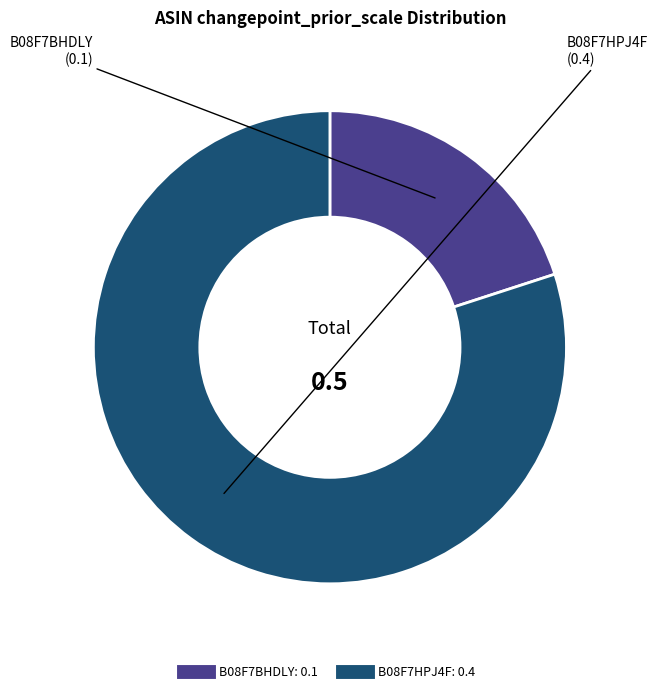

The B08F7HPJ4F slice represents 92% of the pie. True or false?

False